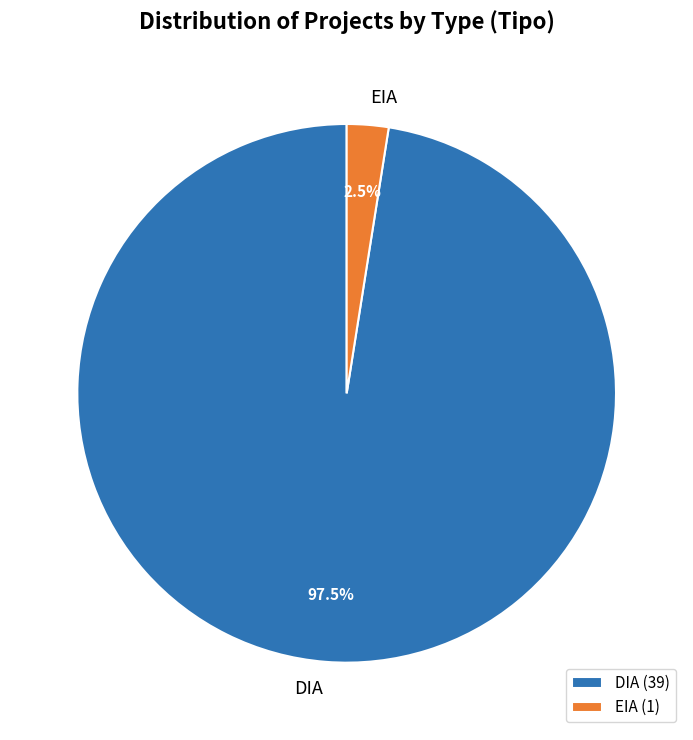

What is the ratio of the value at EIA to the value at DIA?

0.0